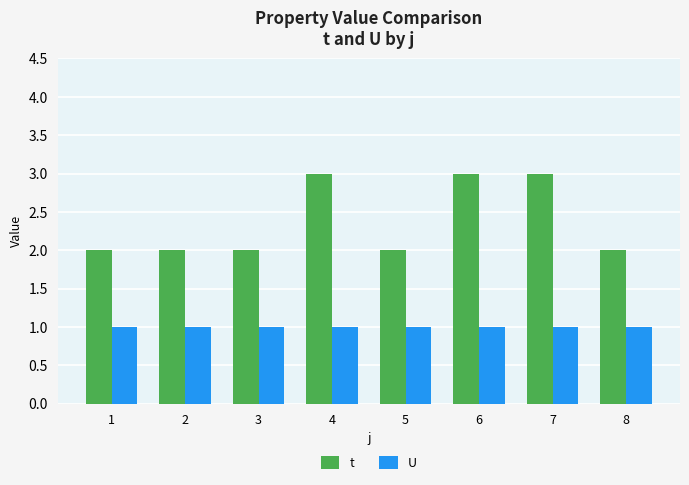

What is the greatest value displayed?

3